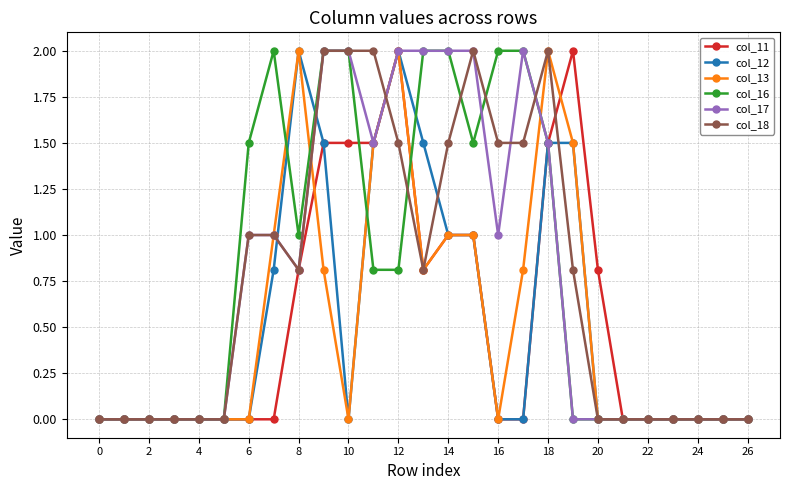

True or false: col_12 and col_16 cross at least once.

True